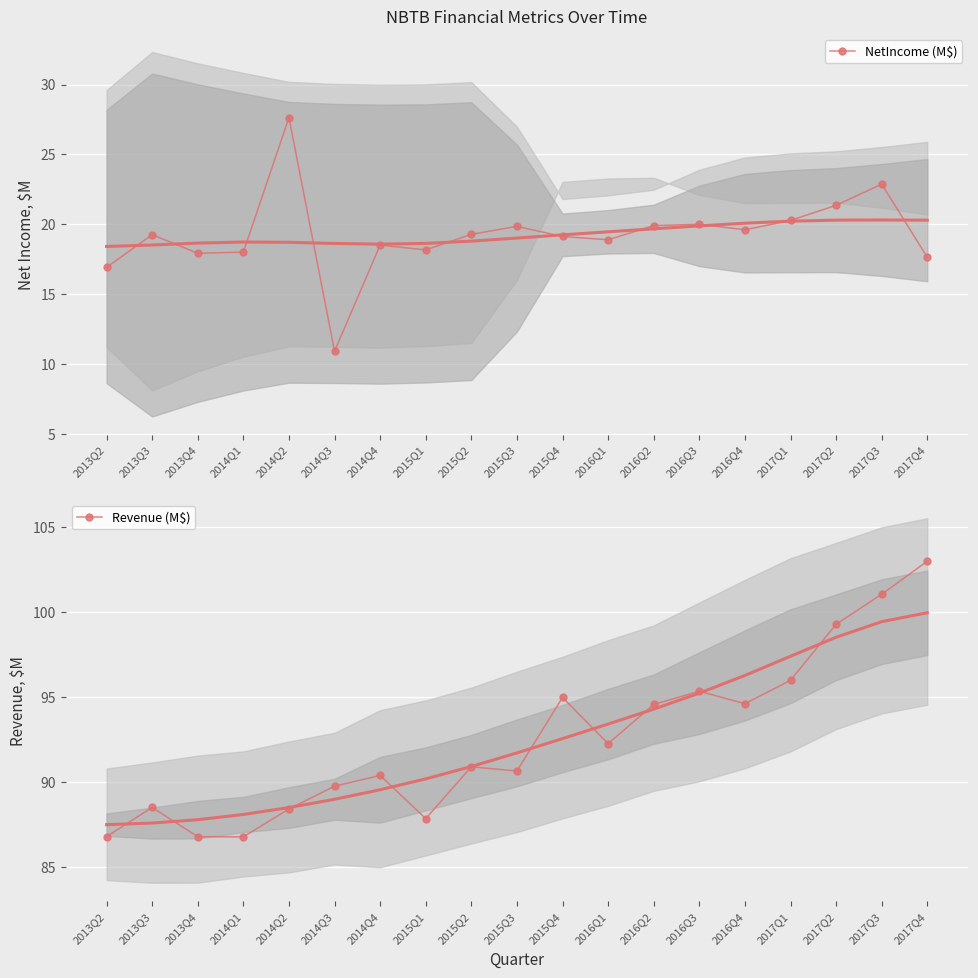

What is the value of the NetIncome (M$) point at the 3rd from the left?

17.9